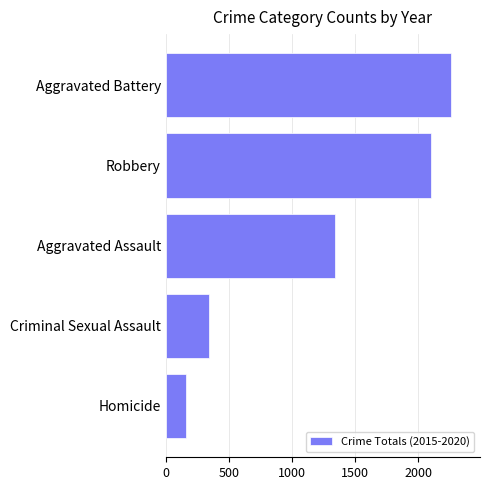

Which label corresponds to the largest value in the chart?

Aggravated Battery